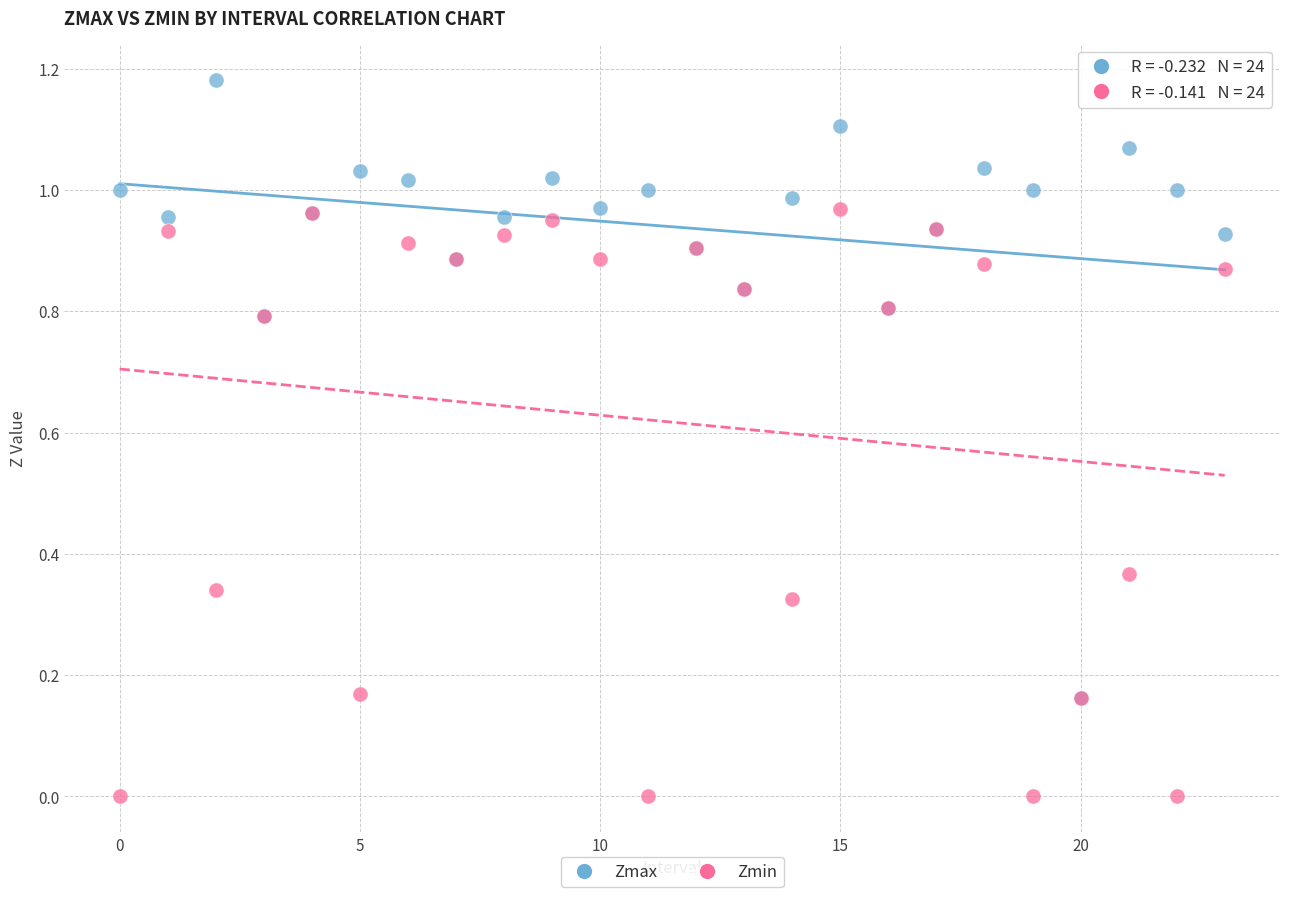

Which series contains the lowest Y value?

Zmin